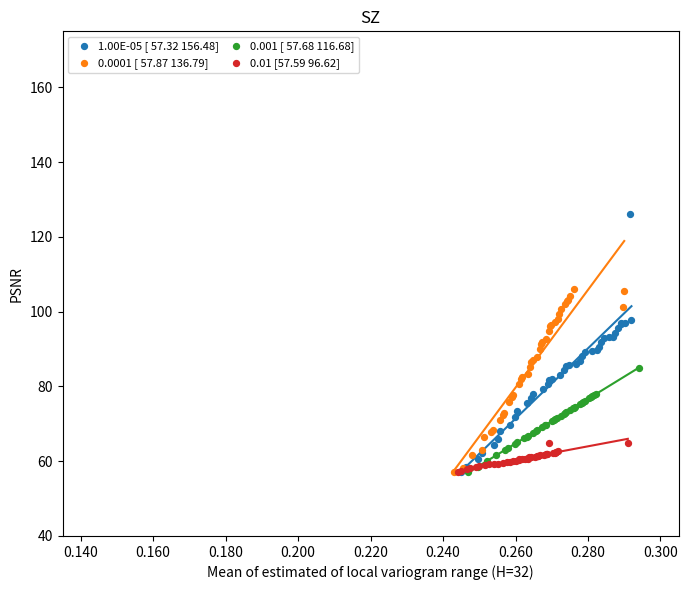

Which series has the widest spread of Y values?

1.00E-05 [ 57.32 156.48]